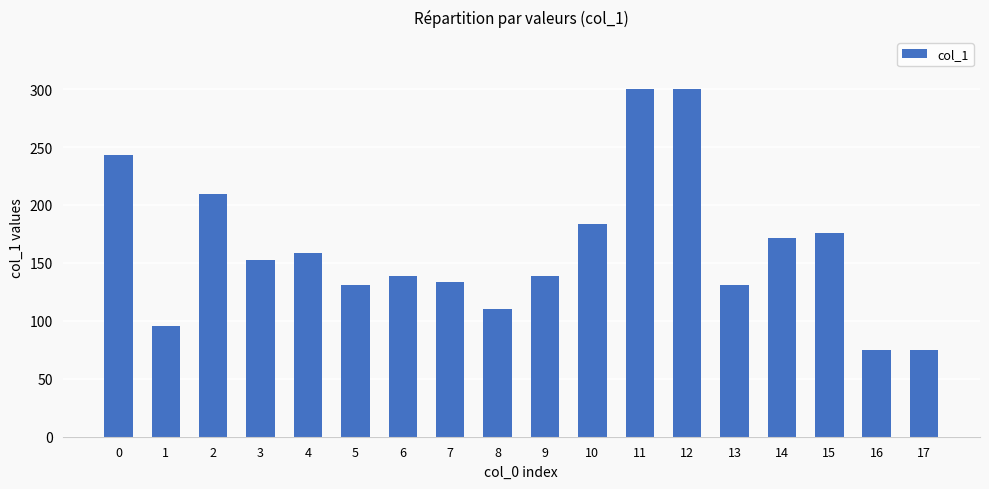

What is the value of the 18th bar from the left?

75.0